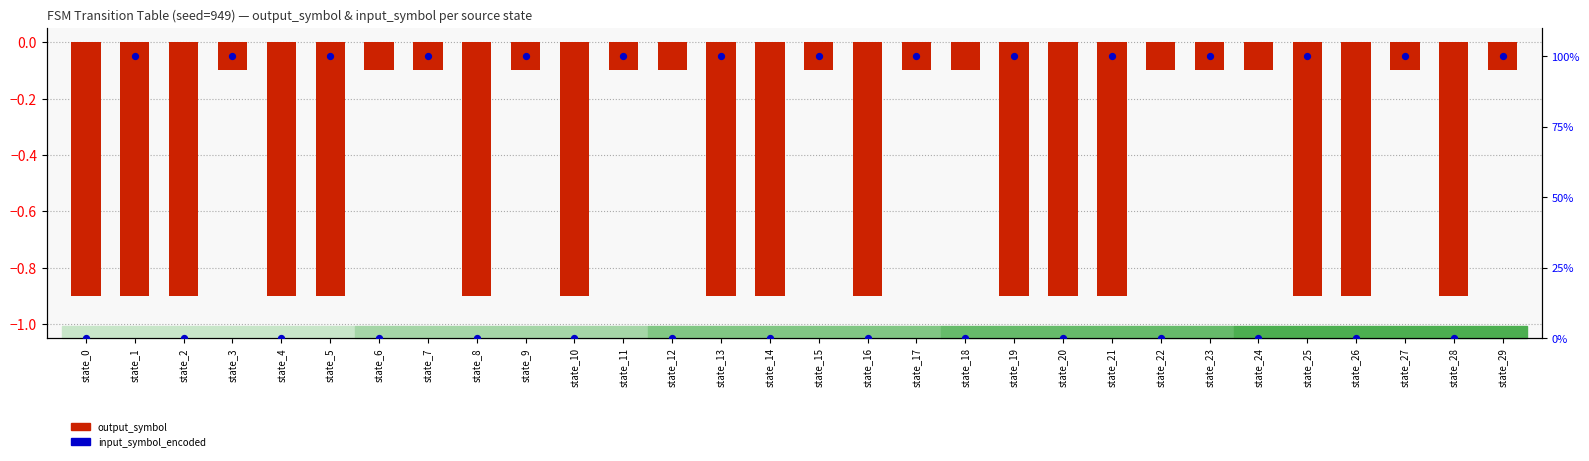

Is the value of output_symbol at state_4 greater than the value of input_symbol (a=0,b=1) at state_28?

No